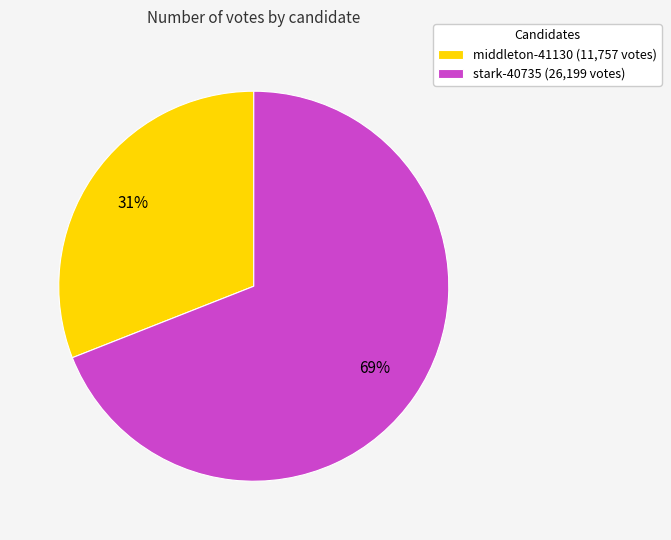

Approximately how many times larger is the value at stark-40735 (26,199 votes) compared to middleton-41130 (11,757 votes)?

2.2